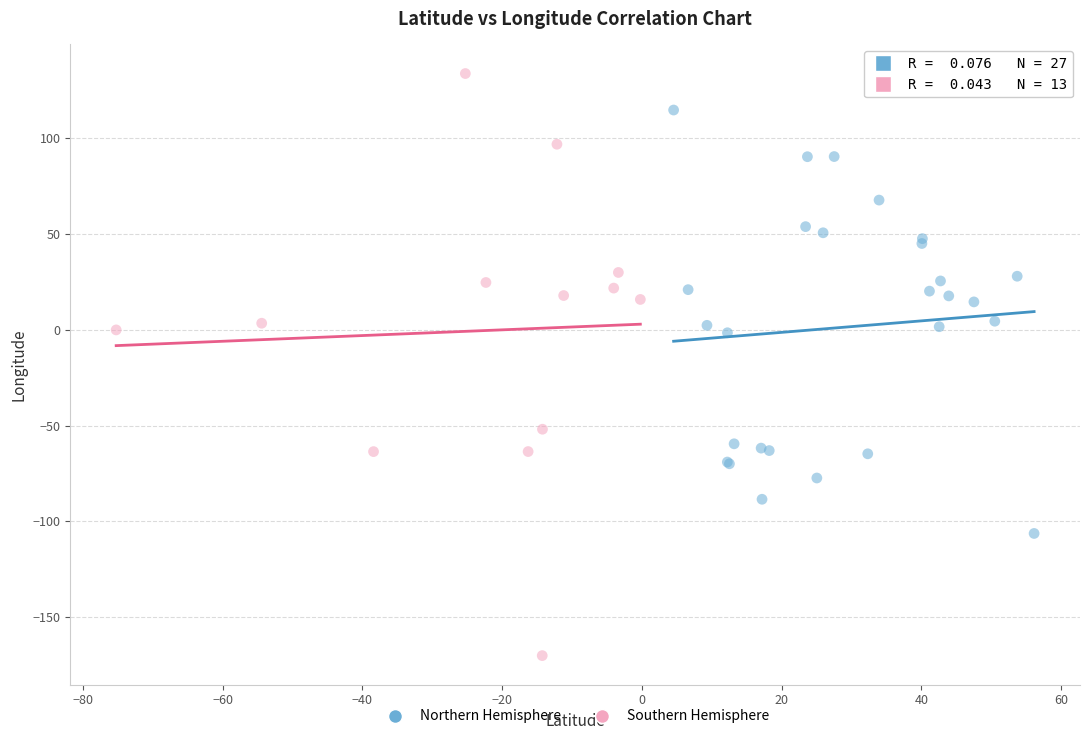

Which series has the widest spread of Y values?

Southern Hemisphere